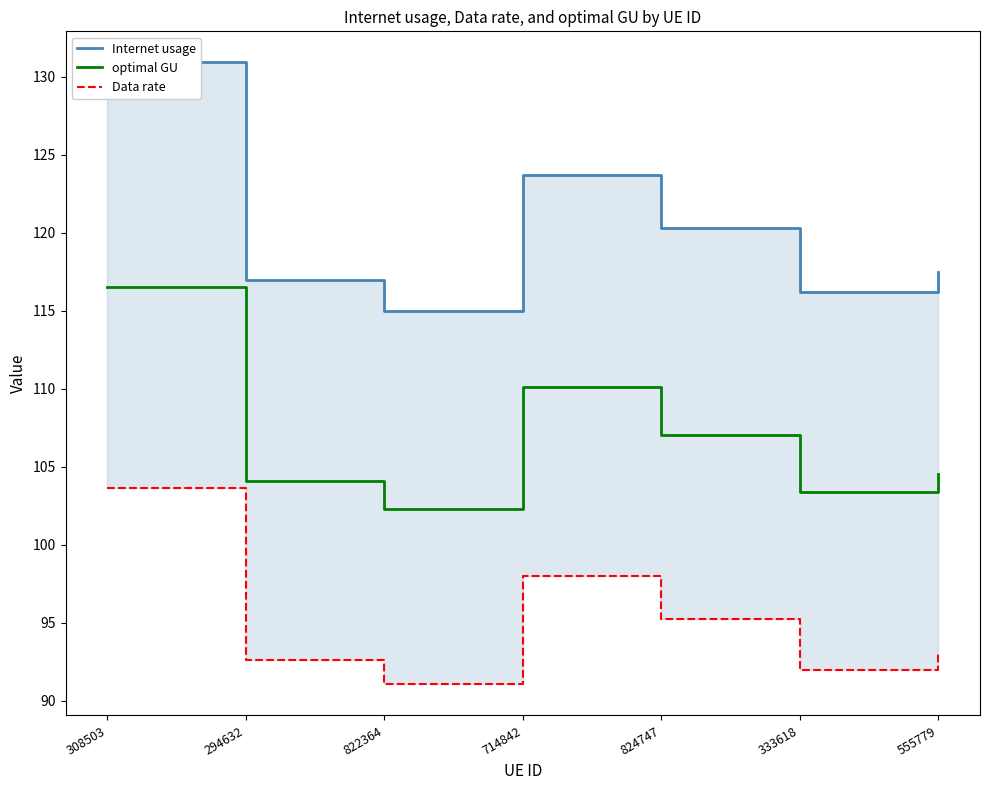

True or false: optimal GU and Internet usage intersect in this chart.

False